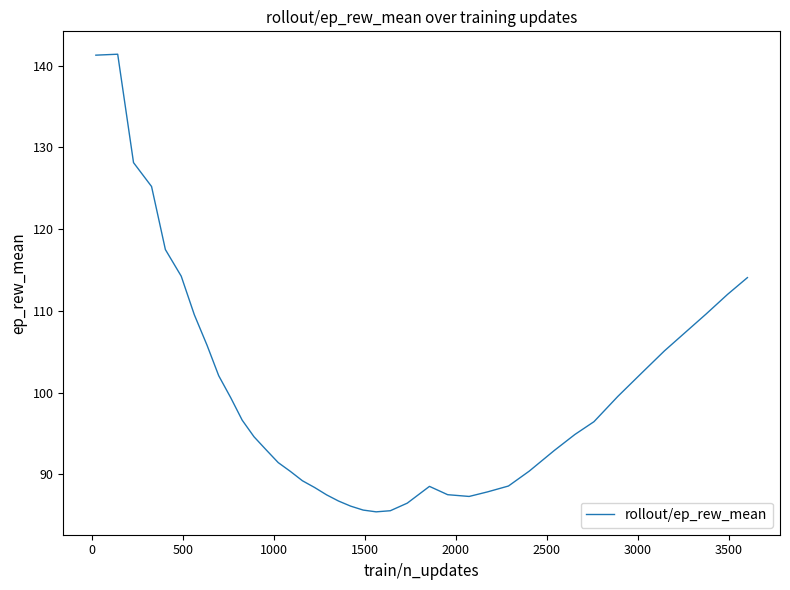

What is the difference between the maximum and minimum values?

56.0